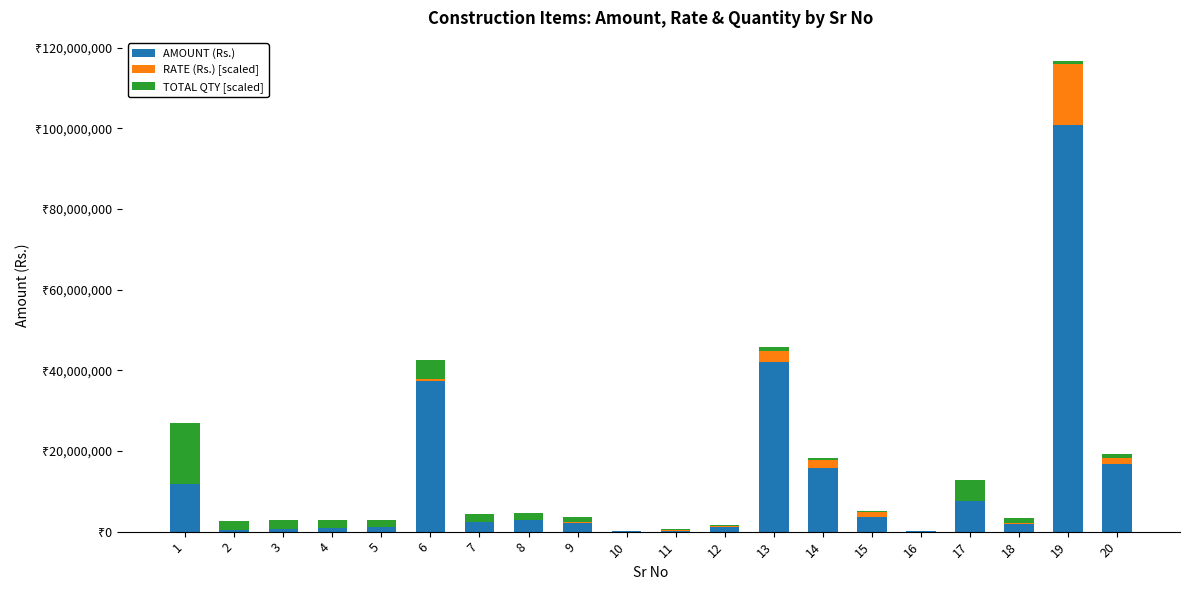

The value of AMOUNT (Rs.) at 12 is 1032200.0. True or false?

True